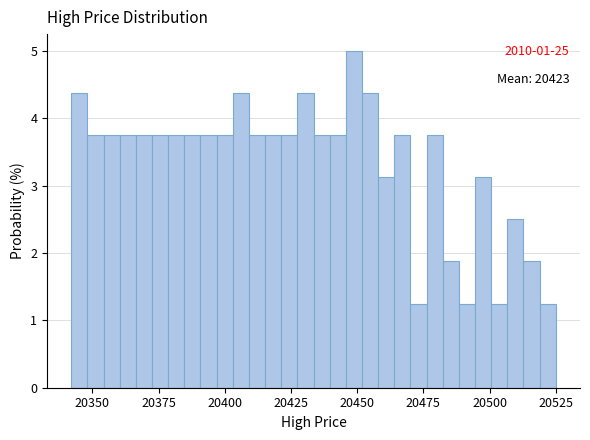

Around what value on the x-axis is the tallest bar? Give the approximate position of its centre, as read against the axis.

20450